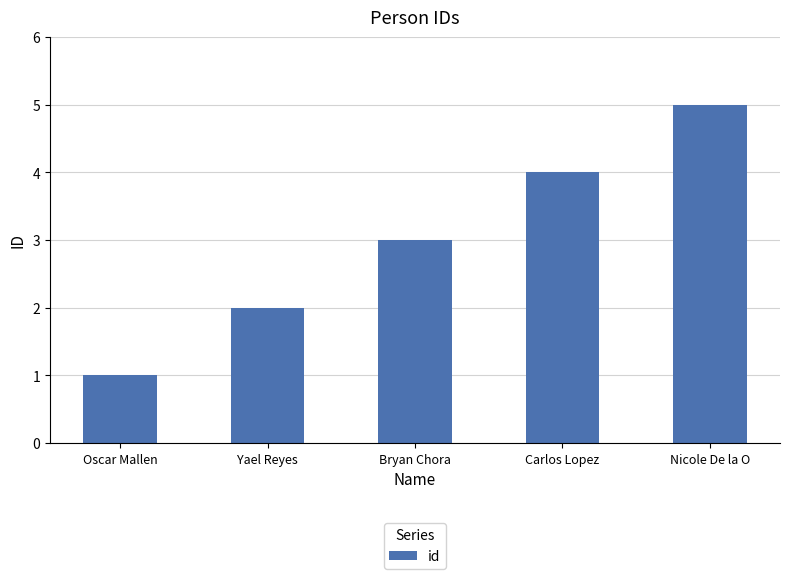

Count the values in the range 2 to 4.

3